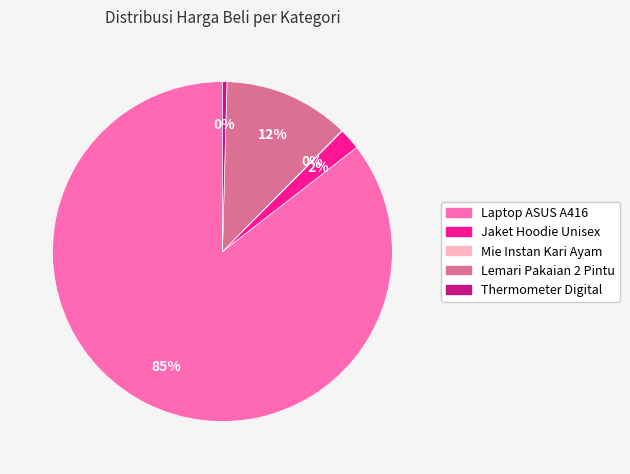

To the nearest percent, what is the average slice percentage?

20%